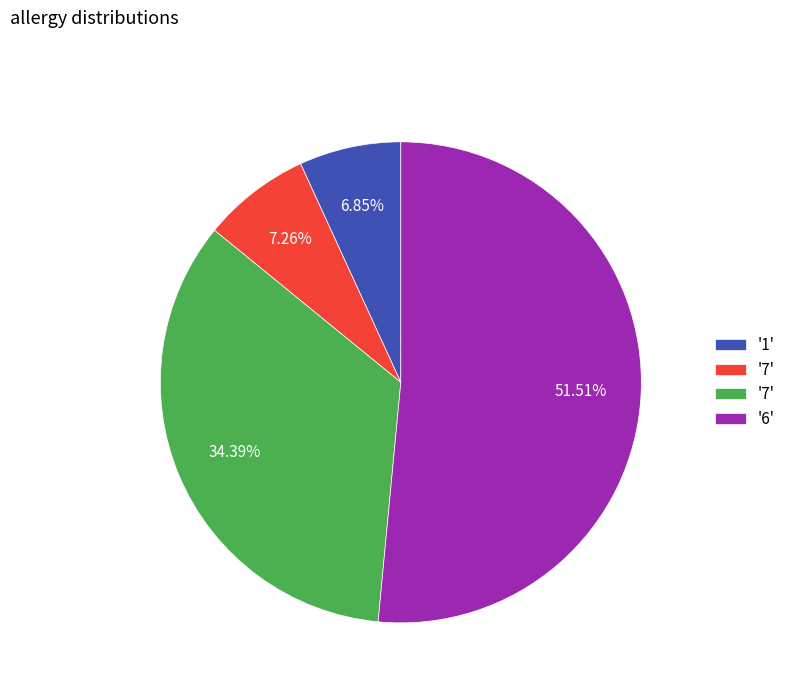

Is there any slice that represents more than half of the pie?

Yes